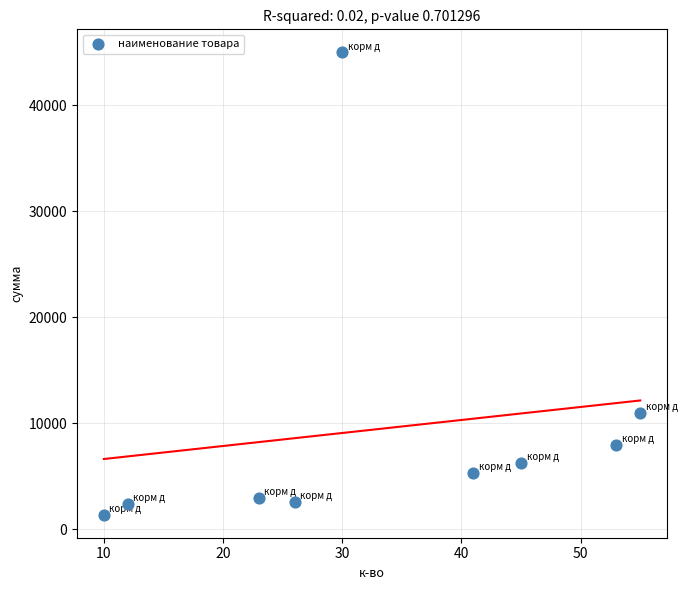

What Y value in the scatter plot is closest to 23200?

11000